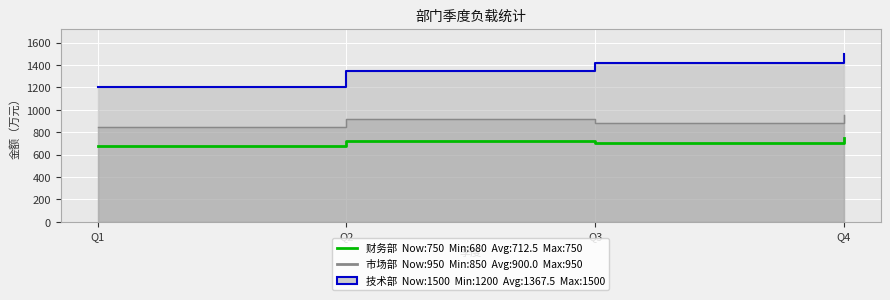

What is the value of the 3rd point from the left?

700